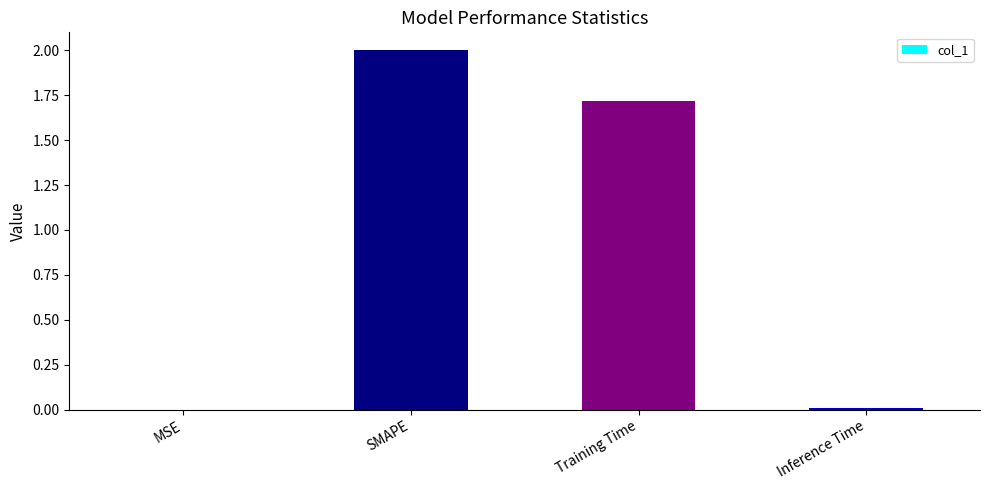

The value at MSE is 0.0. True or false?

True